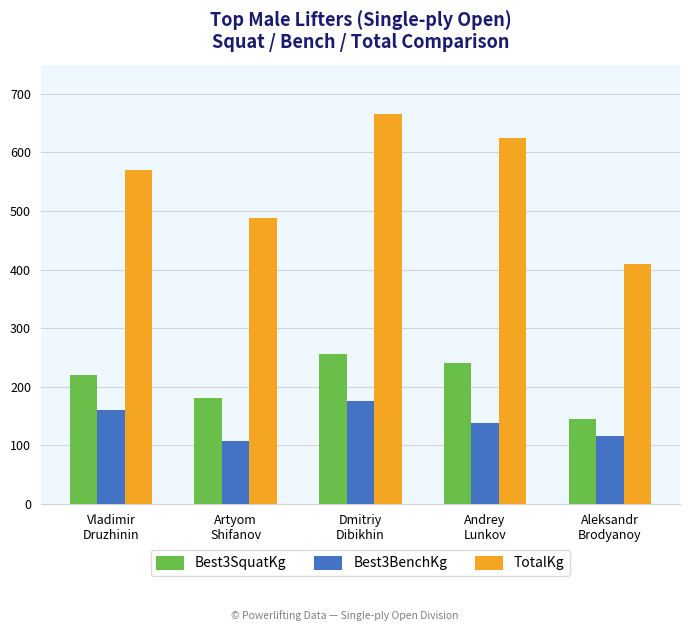

What is the sum of the TotalKg values at Dmitriy
Dibikhin and Vladimir
Druzhinin?

1235.0